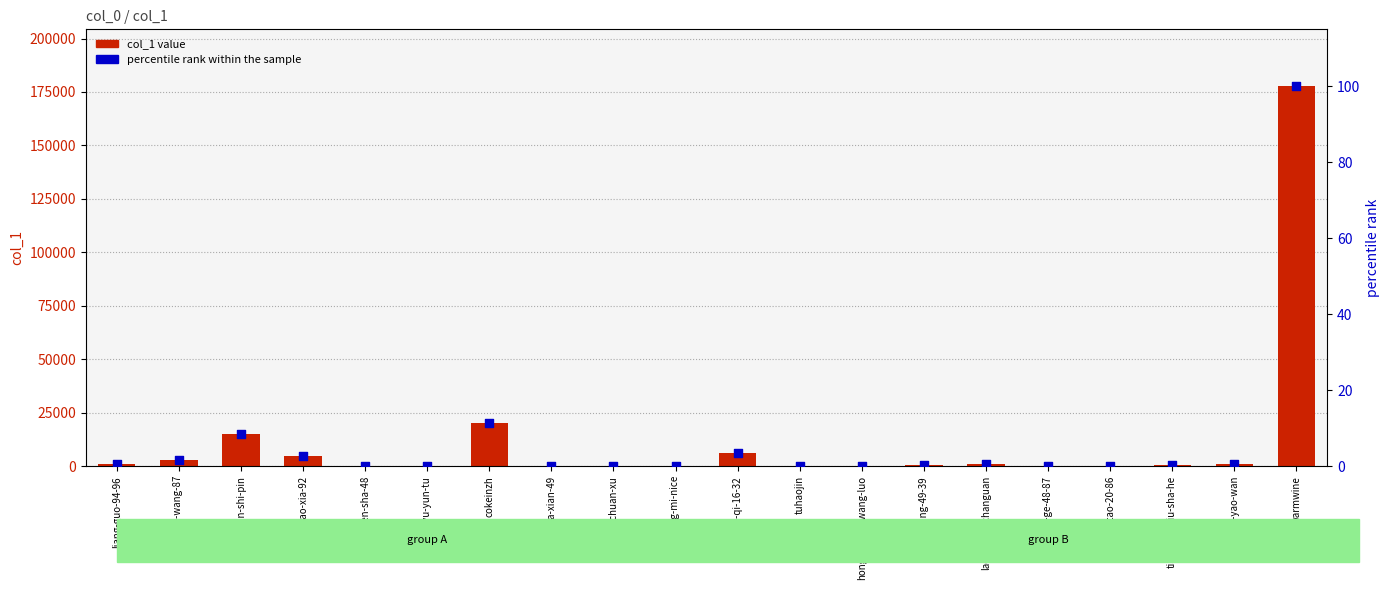

Which series has the largest Y range (max minus min)?

col_1 value